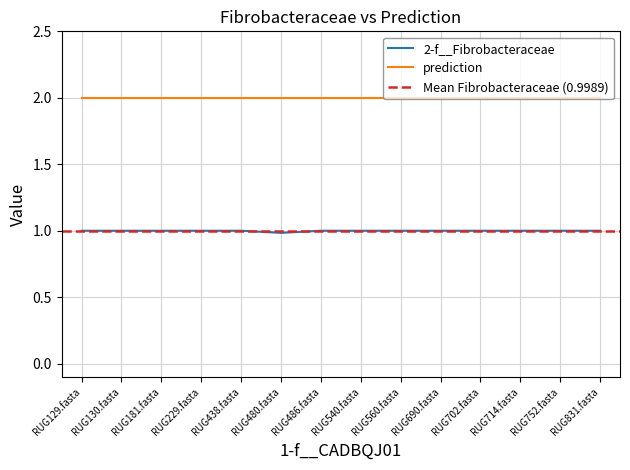

What is the smallest value displayed?

1.0